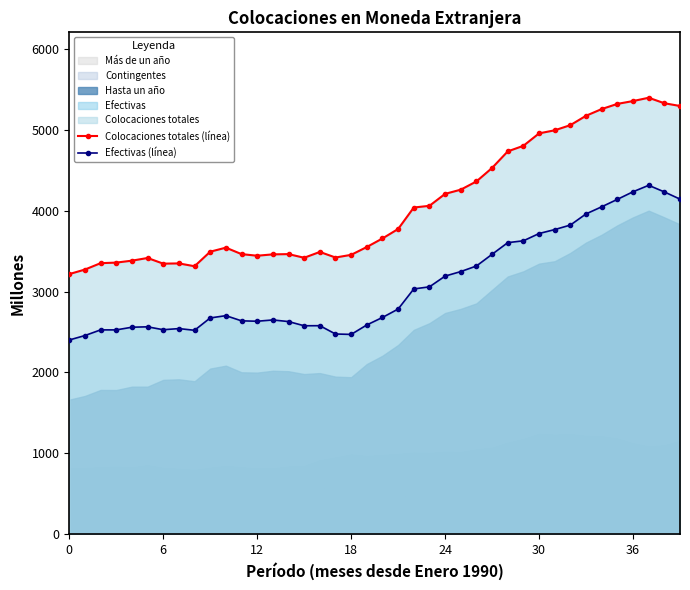

True or false: Efectivas (línea) and Colocaciones totales (línea) intersect in this chart.

False